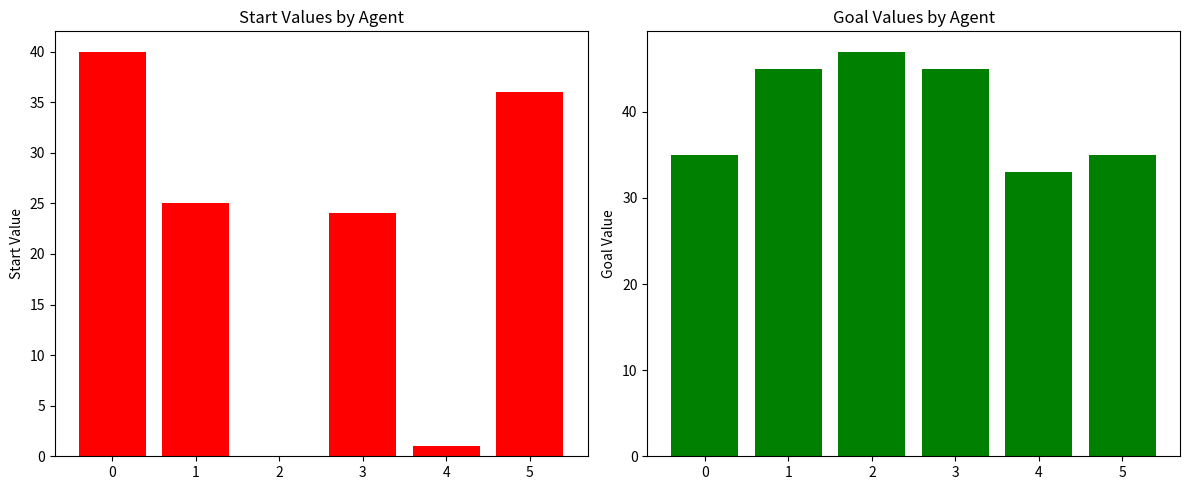

What is the average value of the start series?

21